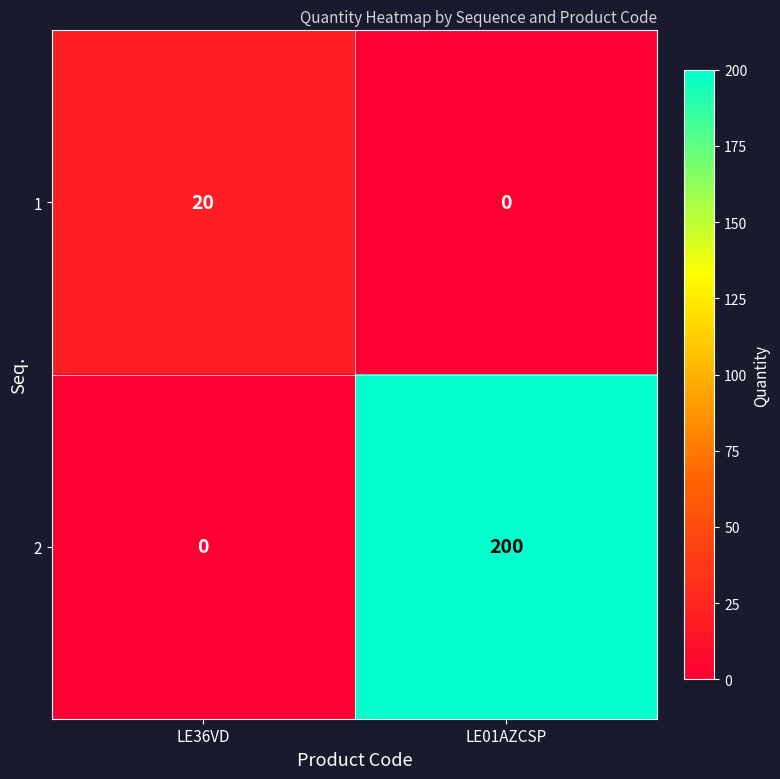

What value does the 1 series have at LE36VD?

20